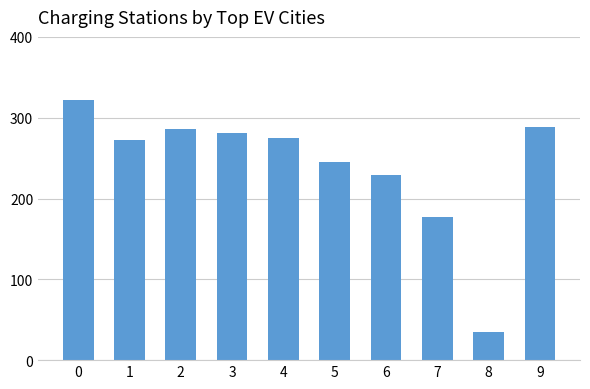

Which has a higher value, 5 or 8?

5